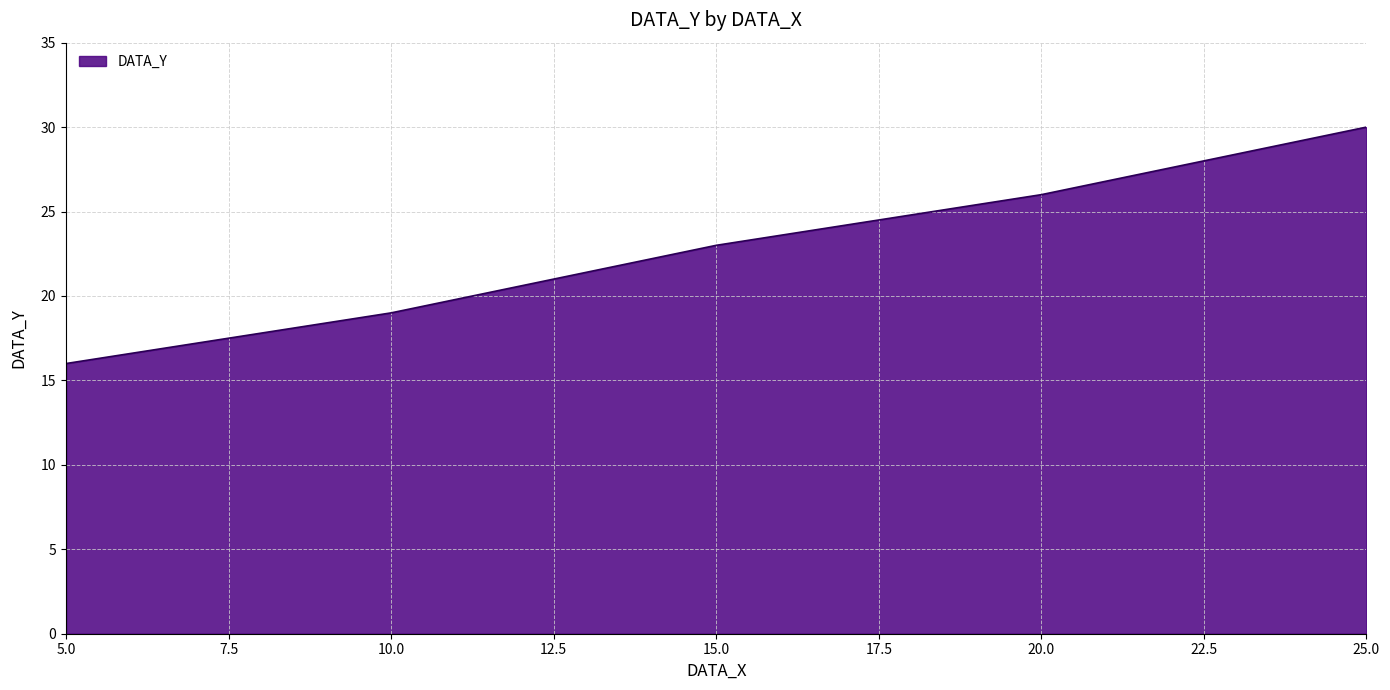

Which has a higher value, 20.0 or 25.0?

25.0